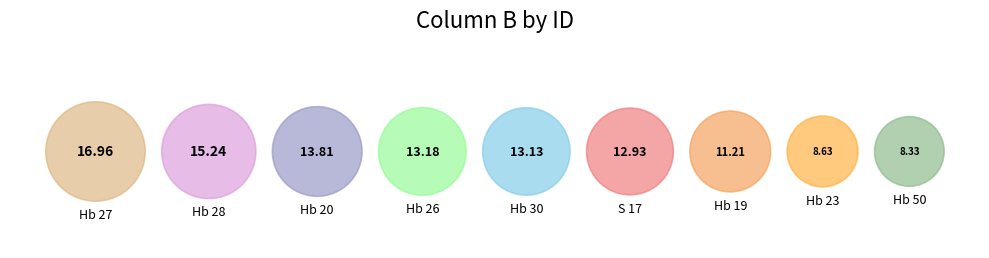

How many segments does this pie chart have?

9